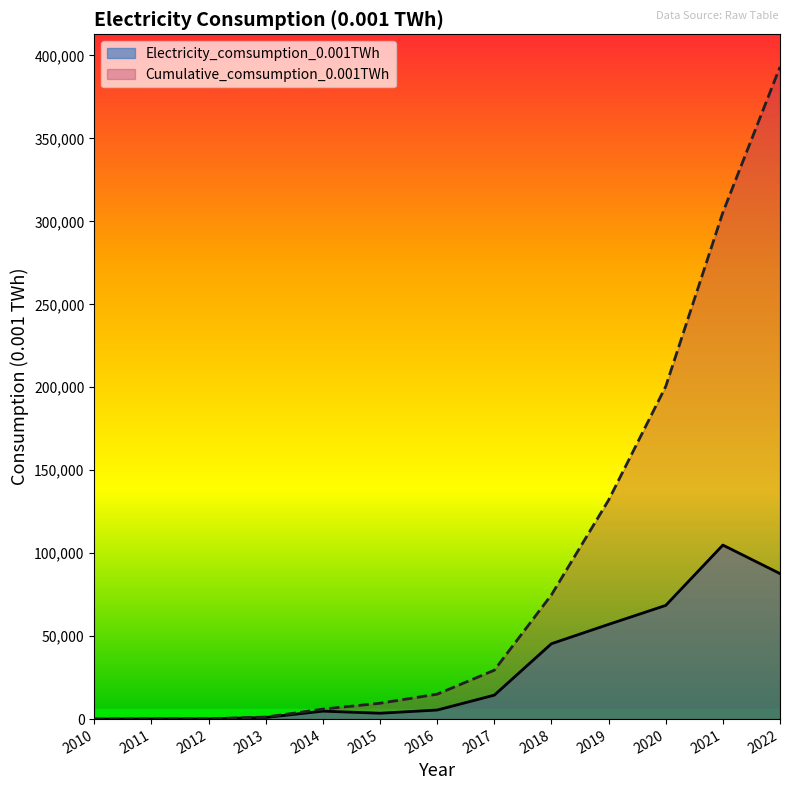

What is the smallest value displayed?

1.2